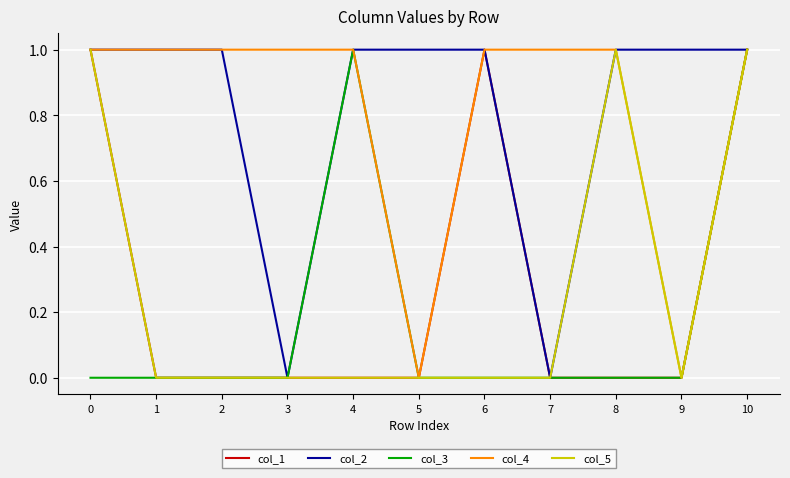

Is the value of col_1 at 4 greater than the value of col_2 at 9?

No